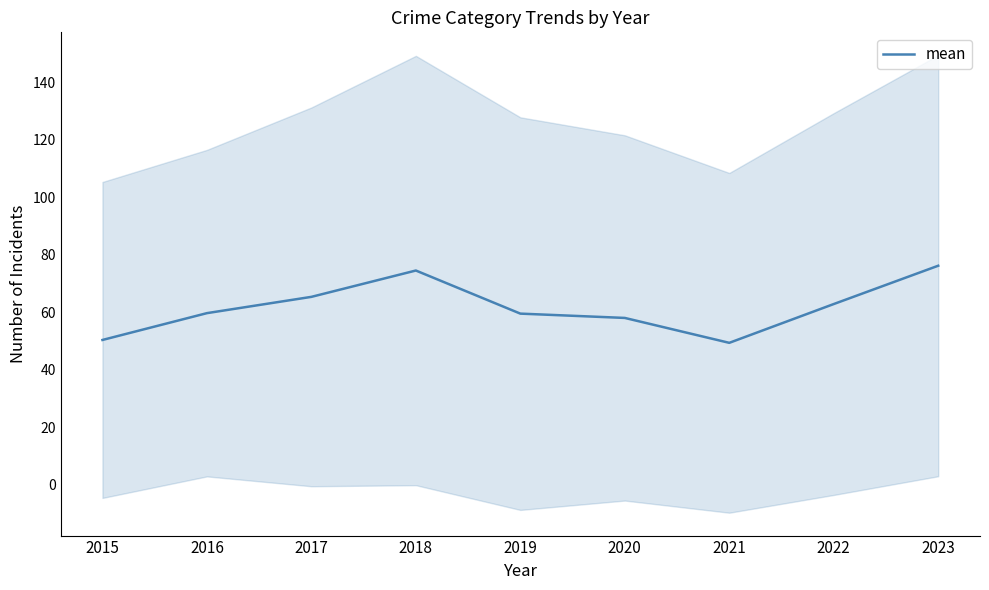

What is the difference between the values at 2020 and 2018?

16.5